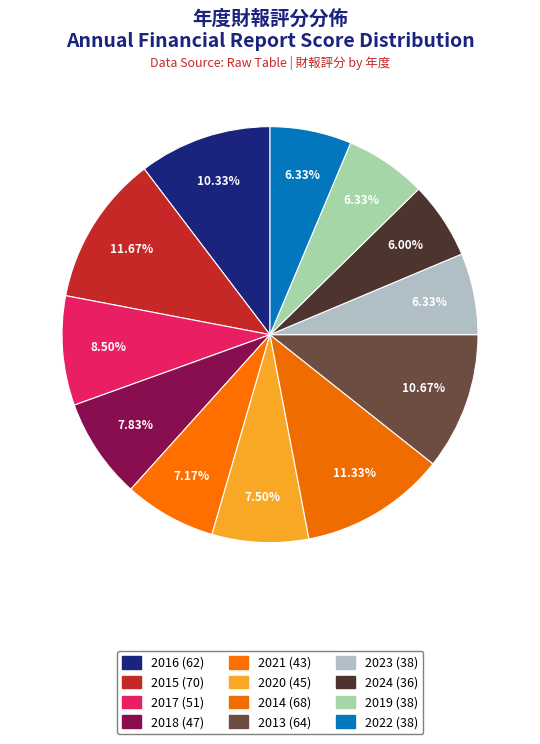

To the nearest percent, what is the average slice percentage?

8%